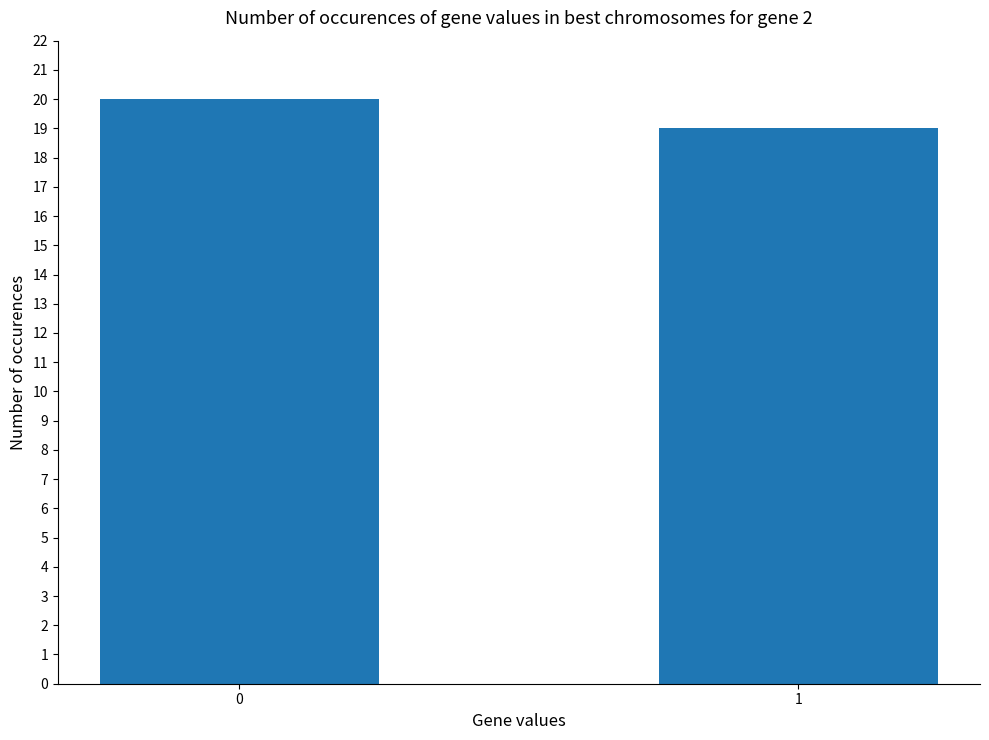

Reading right to left, transcribe all the data shown in this chart.

19	20